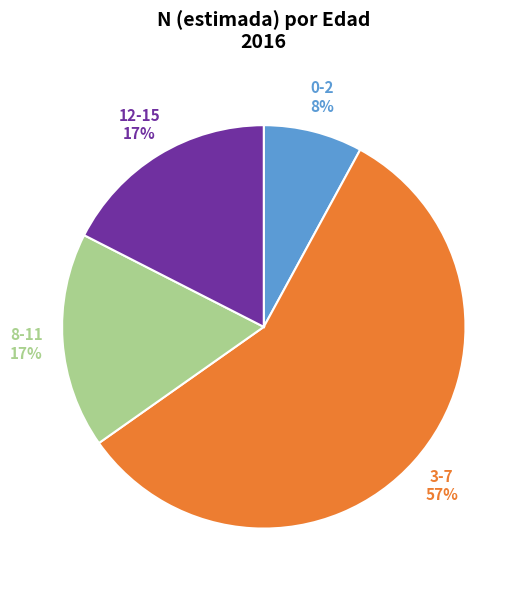

What percentage is the 8-11 slice, to the nearest percent?

17%